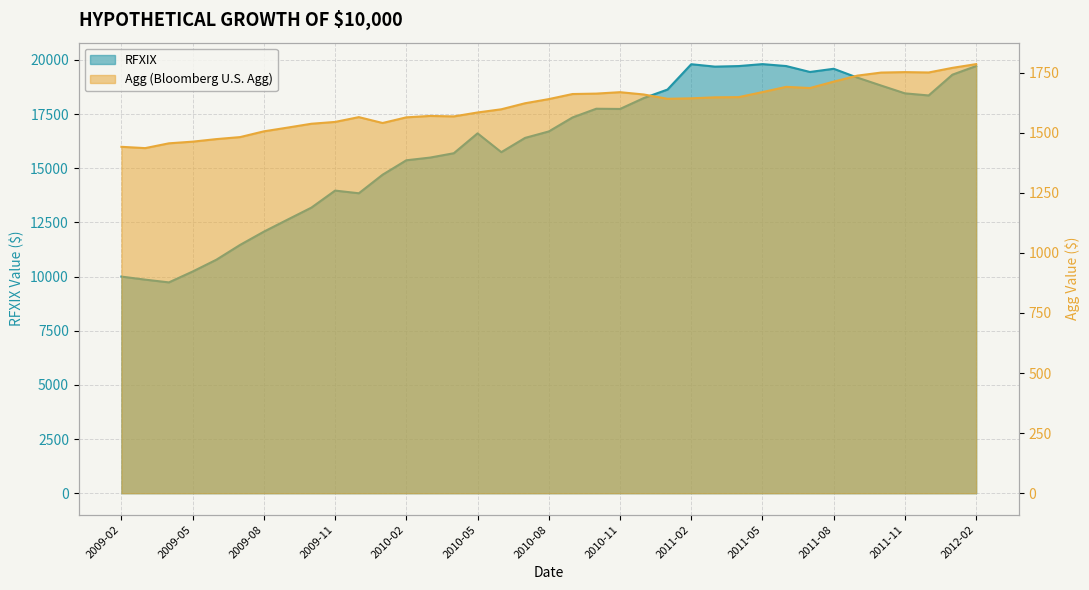

Which series has the widest spread of values?

RFXIX